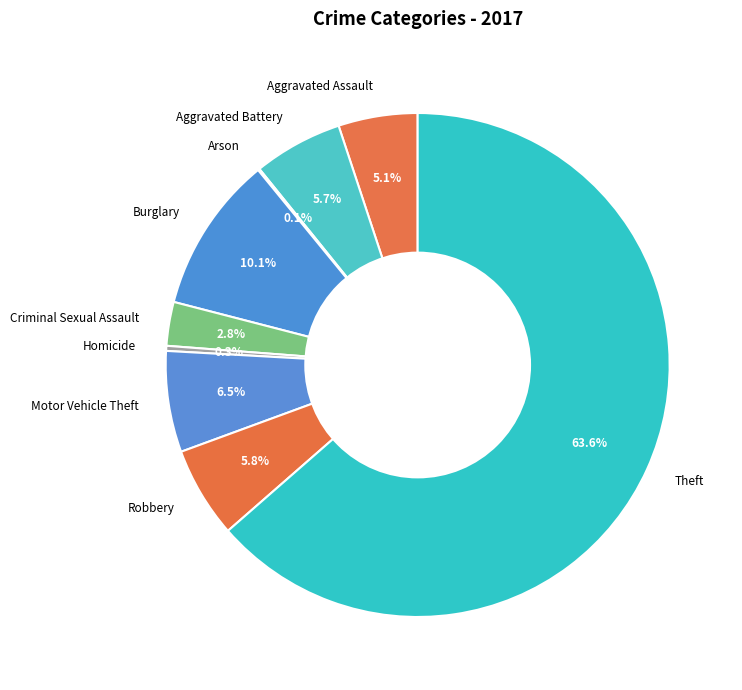

What is the largest slice in the pie chart?

Theft